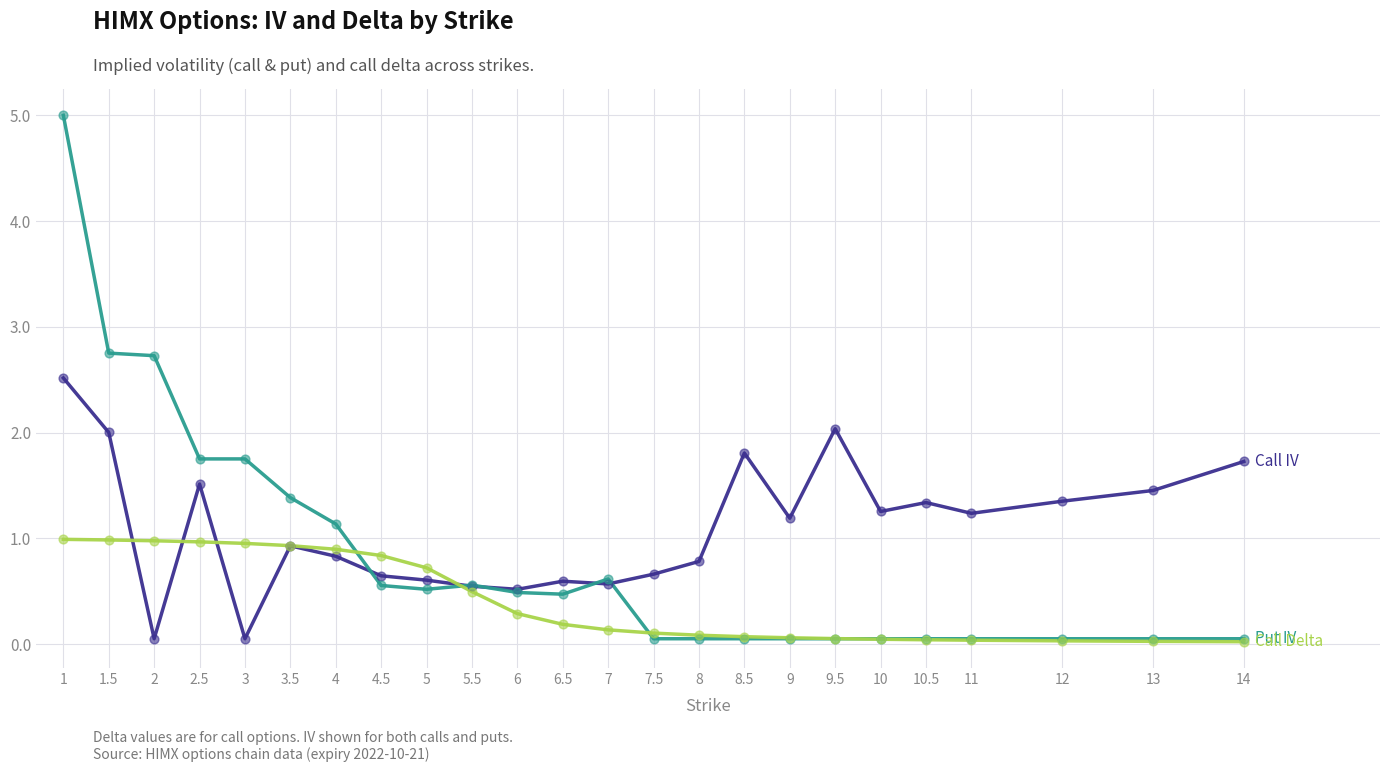

What is the greatest value displayed?

5.0